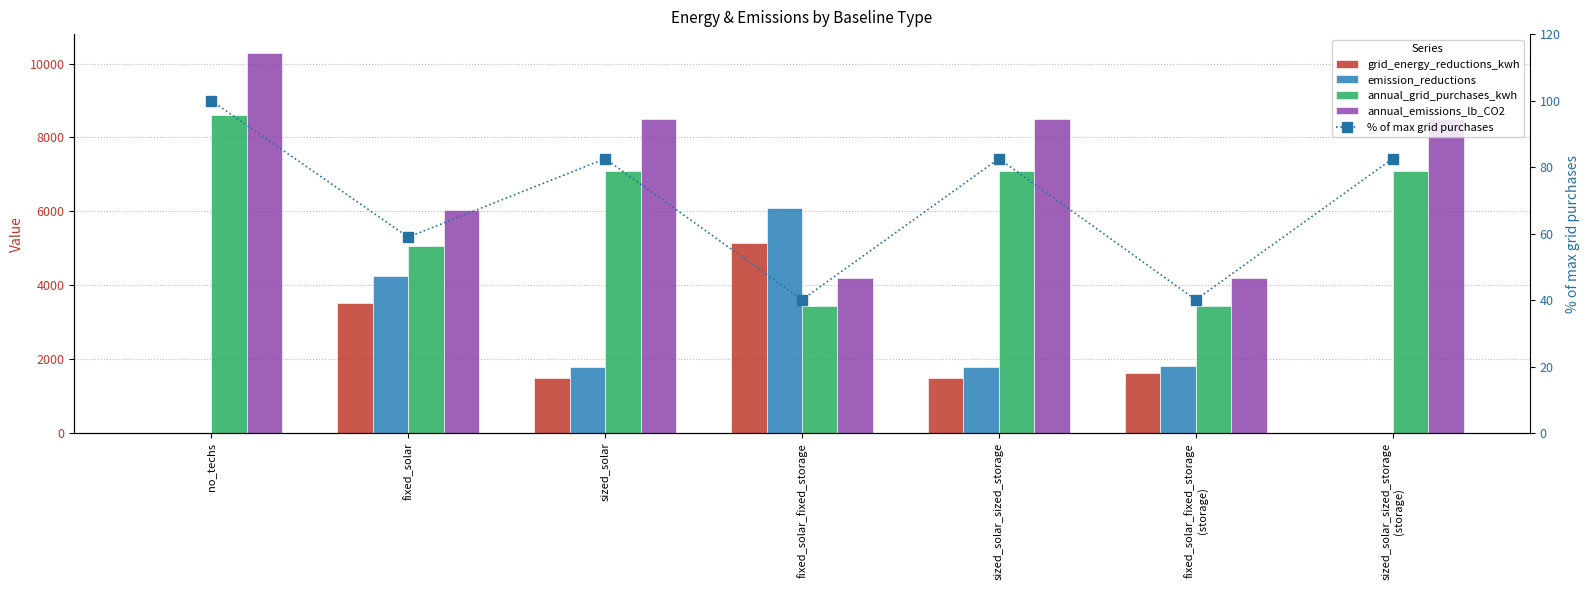

Which category has the lowest value in the emission_reductions series?

no_techs